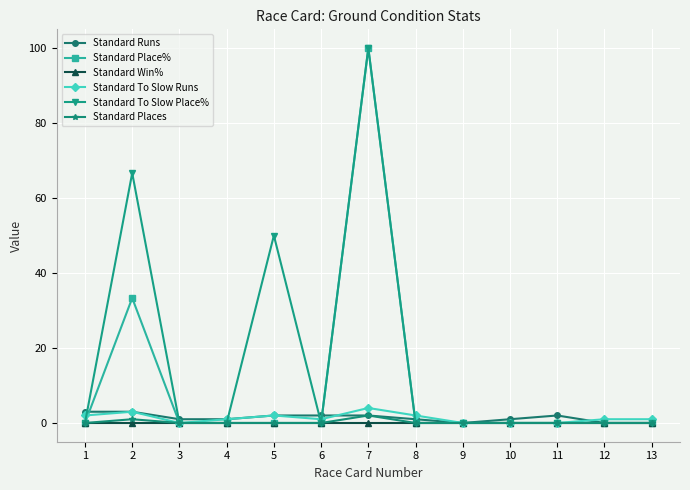

The Standard Place% series shows 0.0 at 12. True or false?

True